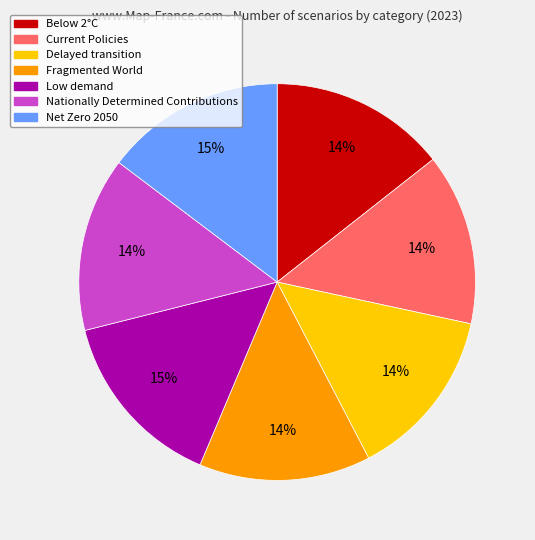

True or false: Current Policies accounts for 14% of the total.

True